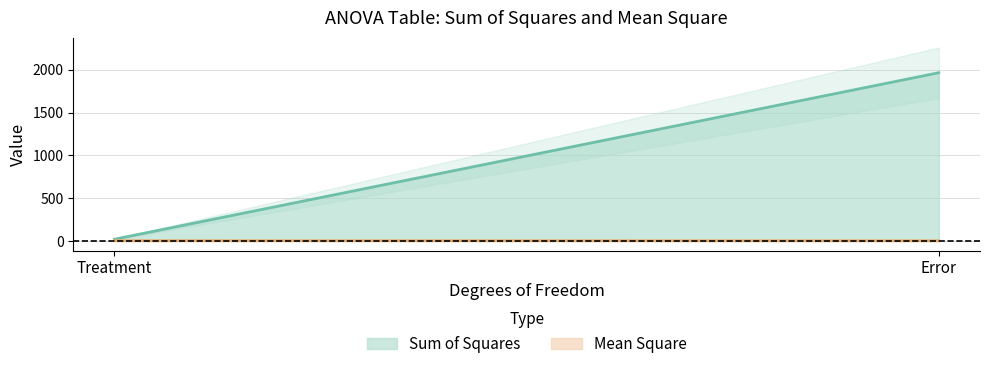

What is the maximum value for Sum of Squares?

1964.2